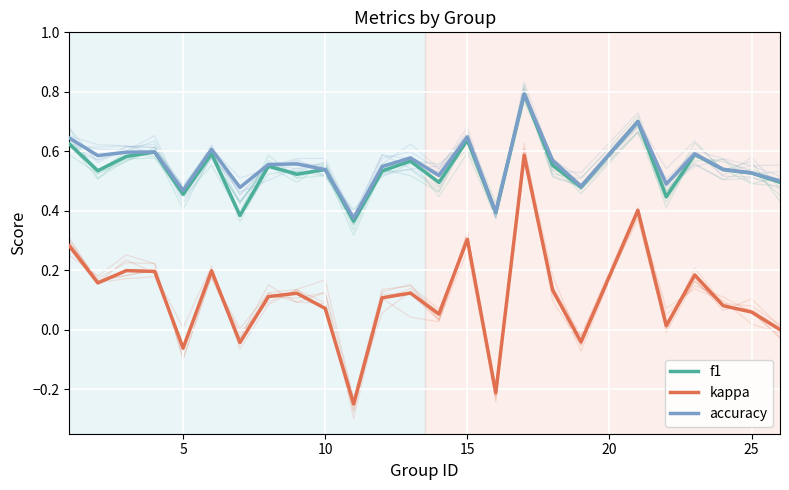

Is the value of accuracy at 23 greater than the value of kappa at 15?

Yes